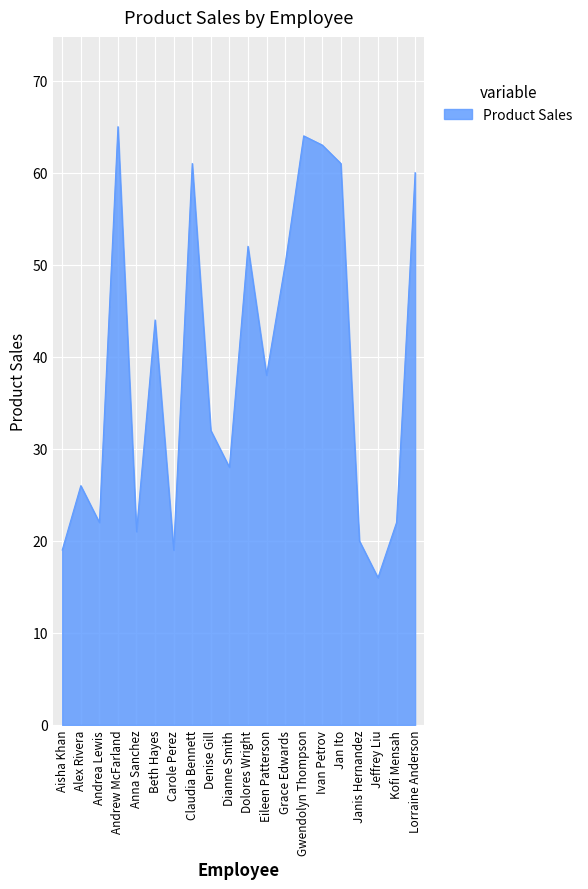

Which label corresponds to the largest value in the chart?

Andrew McFarland